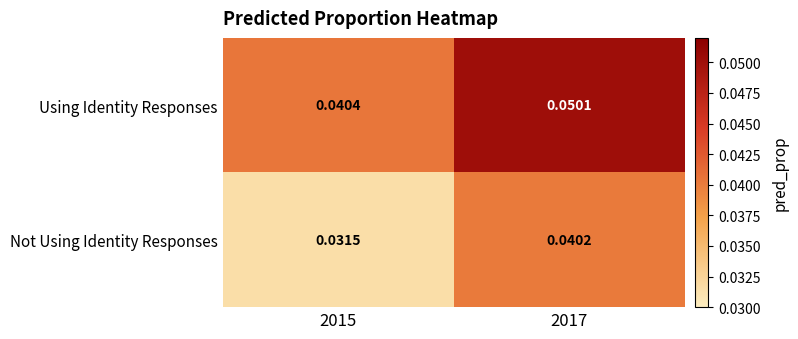

At which category is the sum across all series the highest?

2017